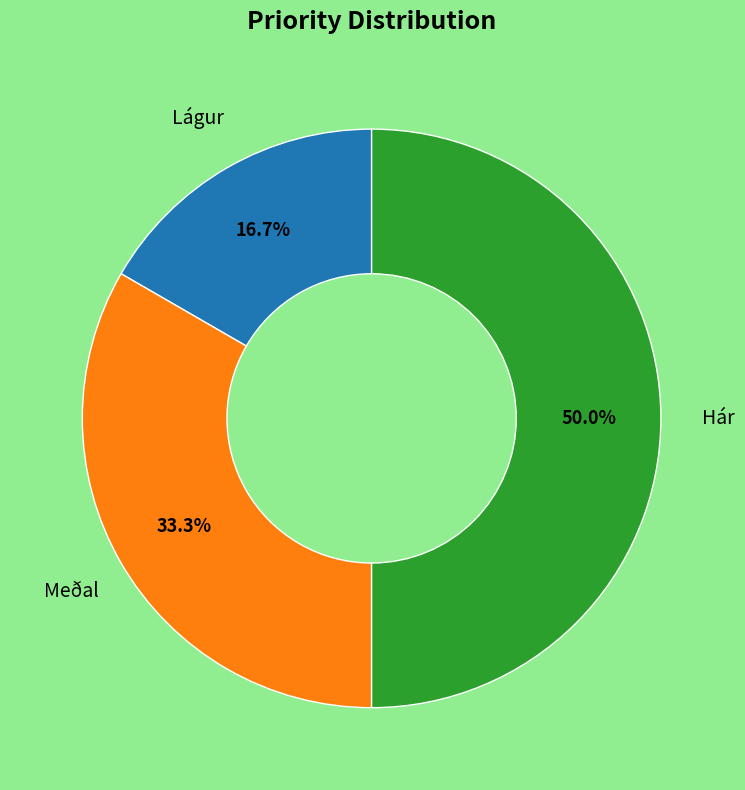

To the nearest percent, what is the difference between the largest and smallest slice percentages?

33%